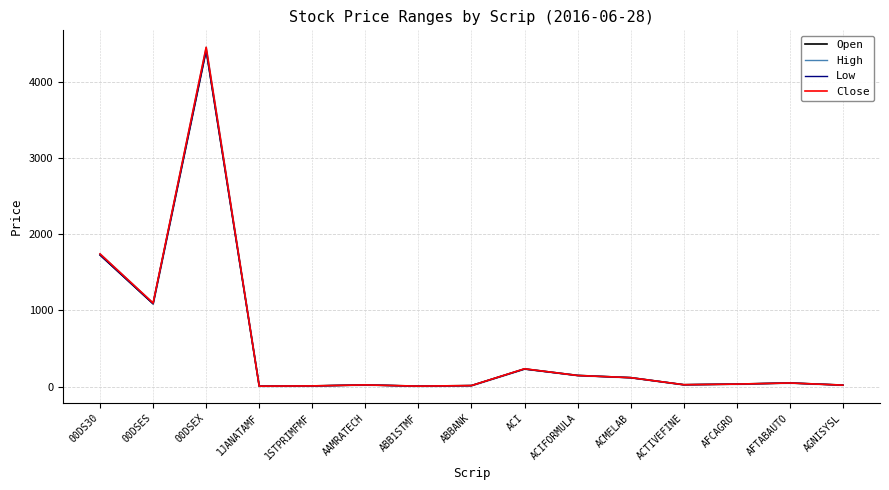

What position from the right is 1JANATAMF?

12